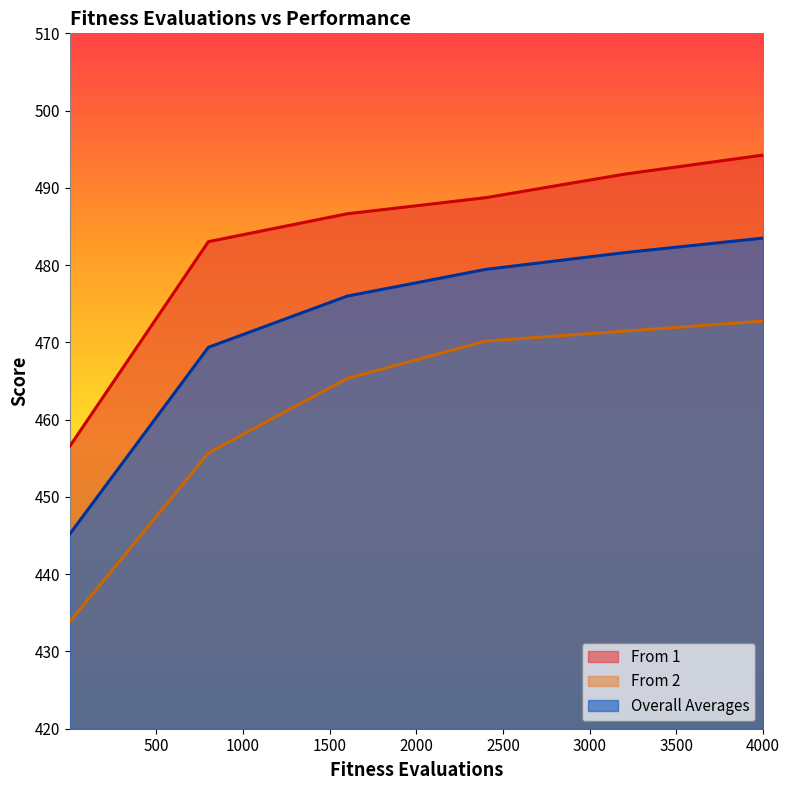

True or false: Overall Averages has a value of 711.8 at 4000.0.

False